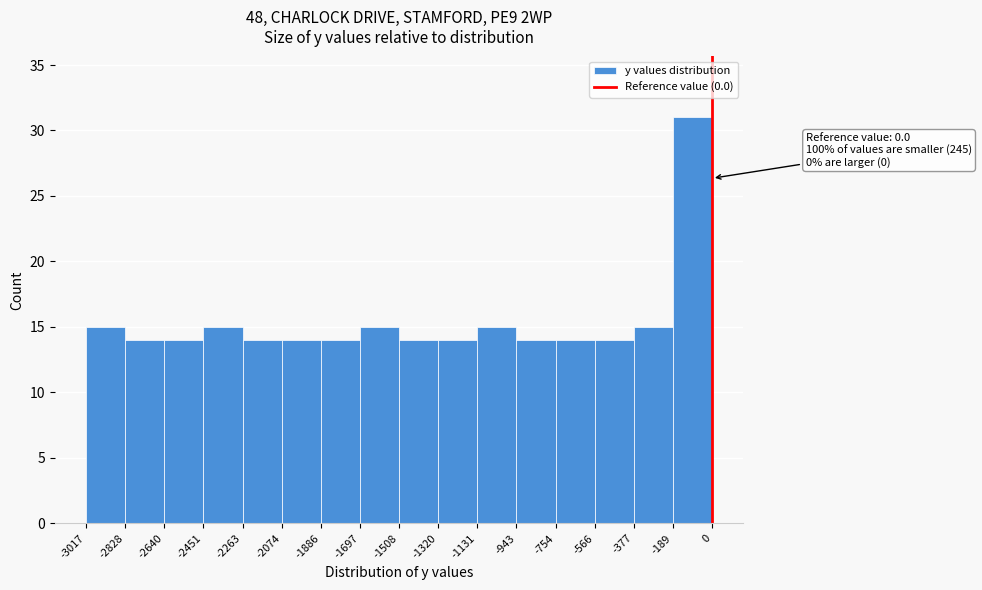

Which range on the x-axis has the tallest bar?

-189 to 0